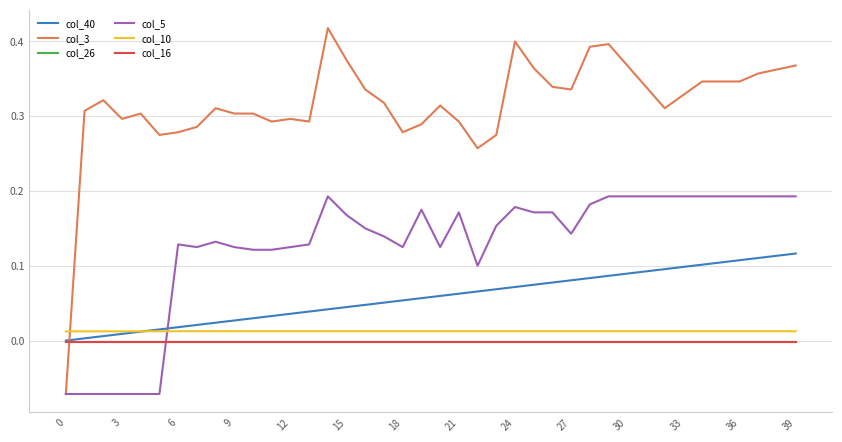

Which series has the widest spread of values?

col_3